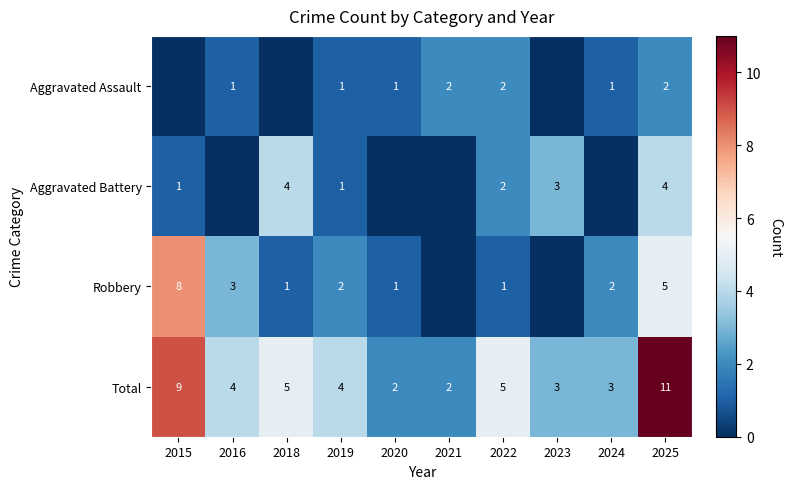

How many categories are shown in the chart?

10